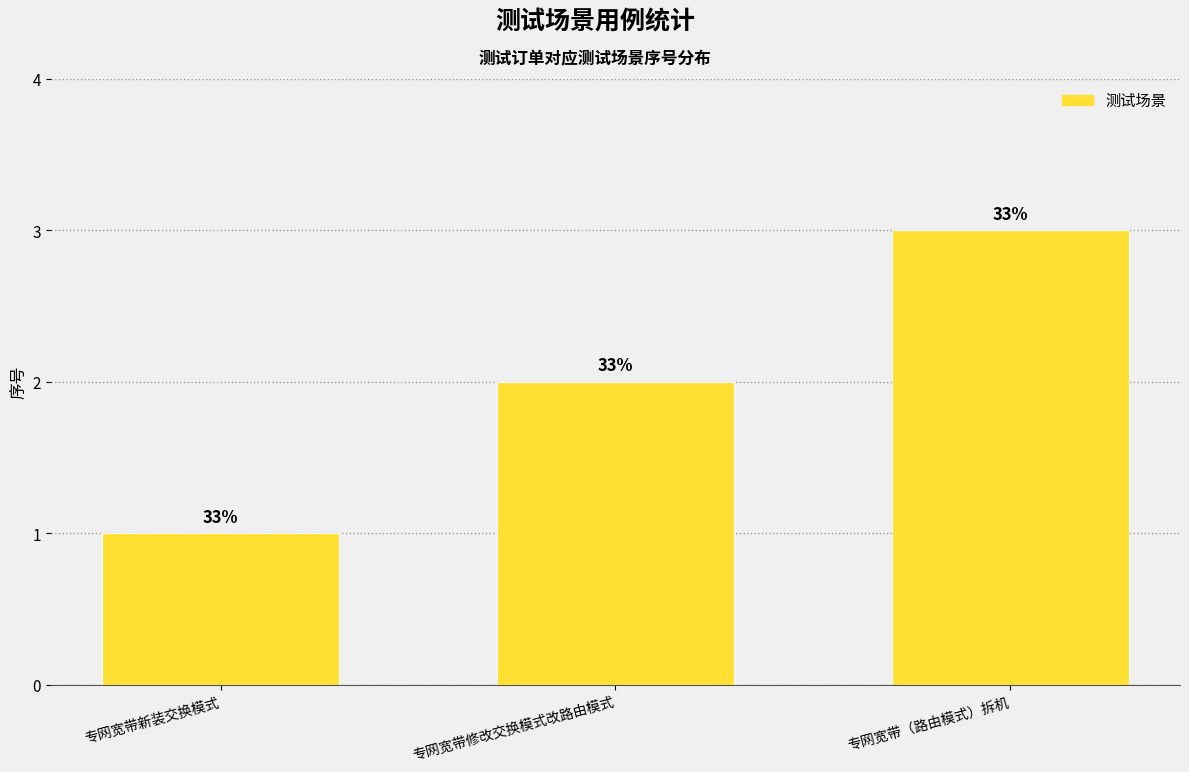

Is it true that the value at 专网宽带修改交换模式改路由模式 is 1?

False